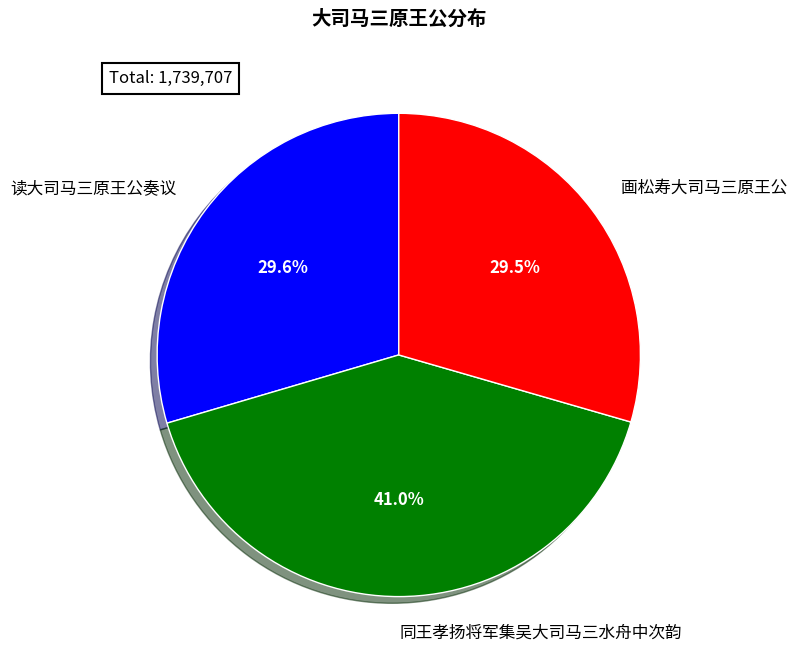

Is there a majority slice in this chart?

No